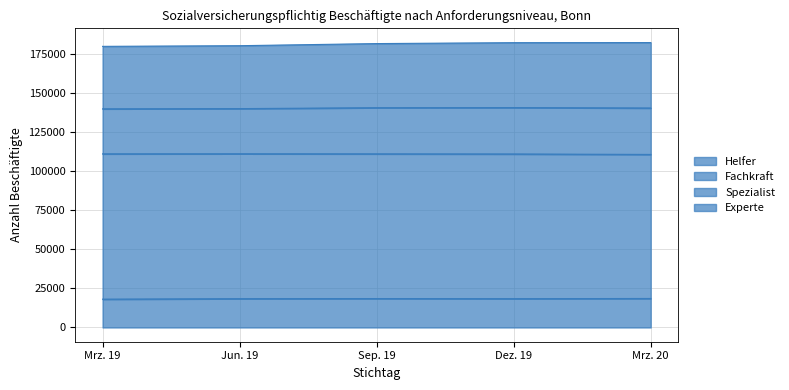

What is the maximum value for Helfer?

18525